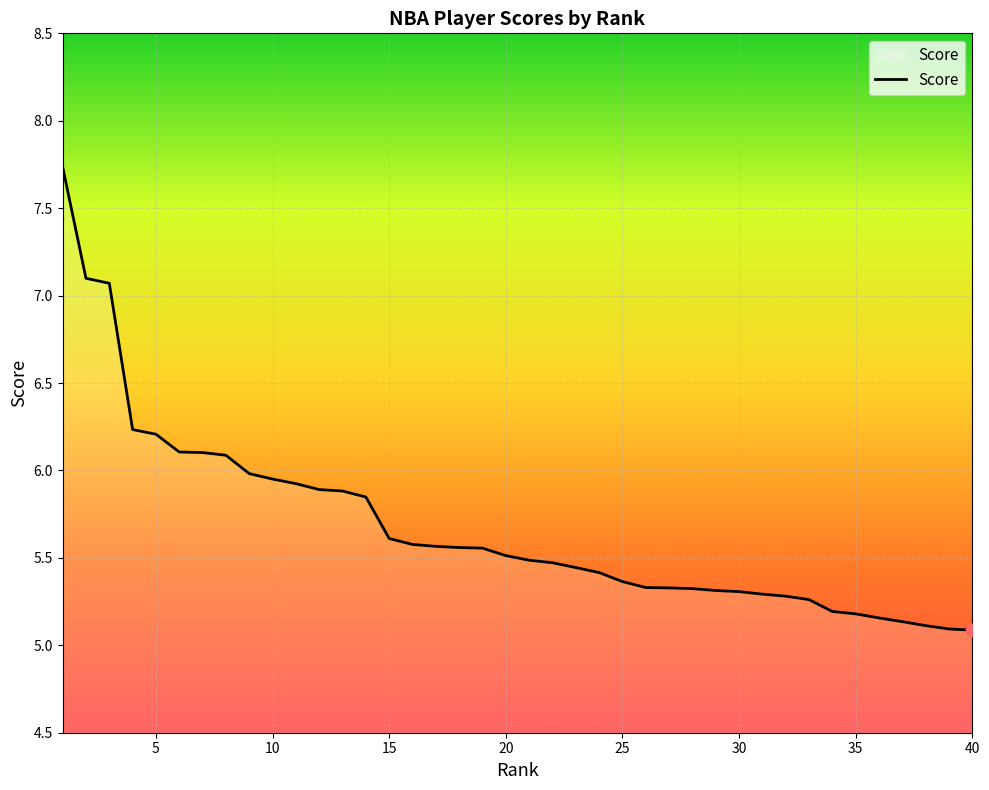

What is the smallest value displayed?

5.1